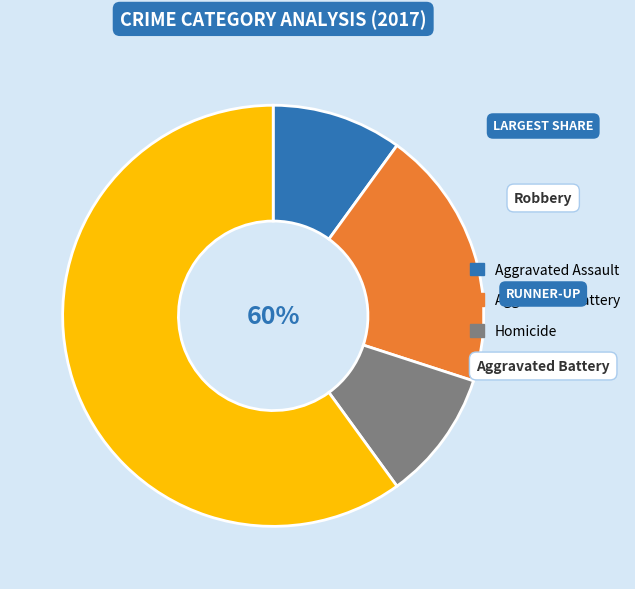

To the nearest percent, what portion does Homicide represent?

10%